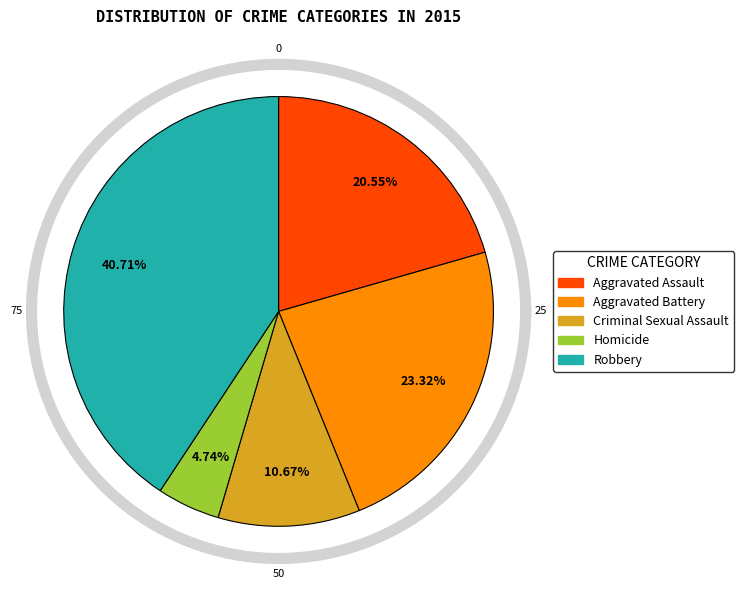

Is it true that Aggravated Assault is 21% of the pie?

True